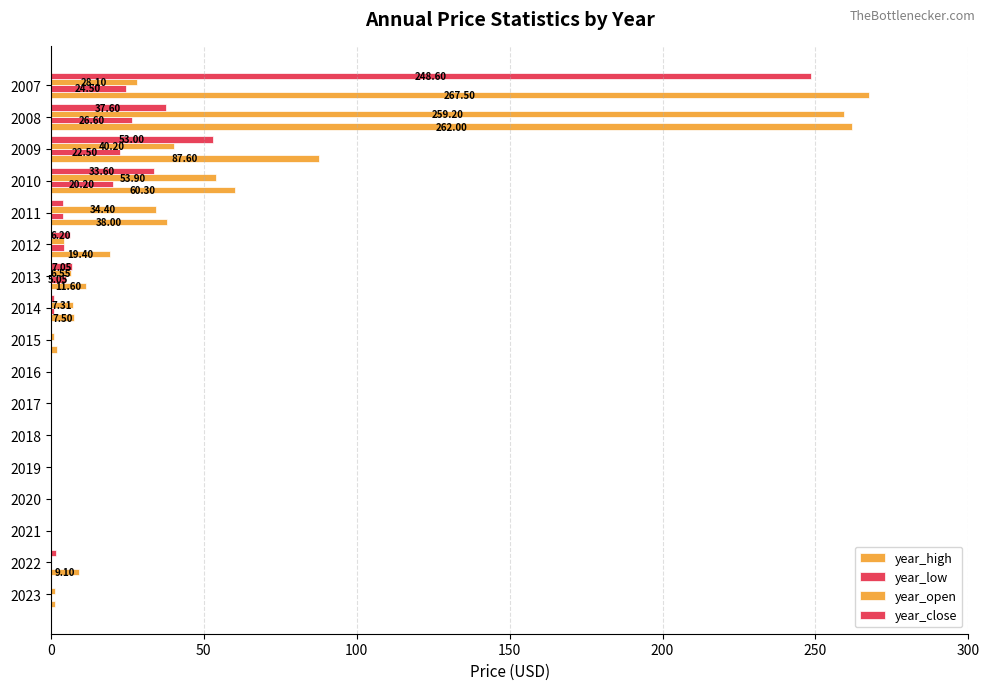

What is the average value of the year_open series?

25.7